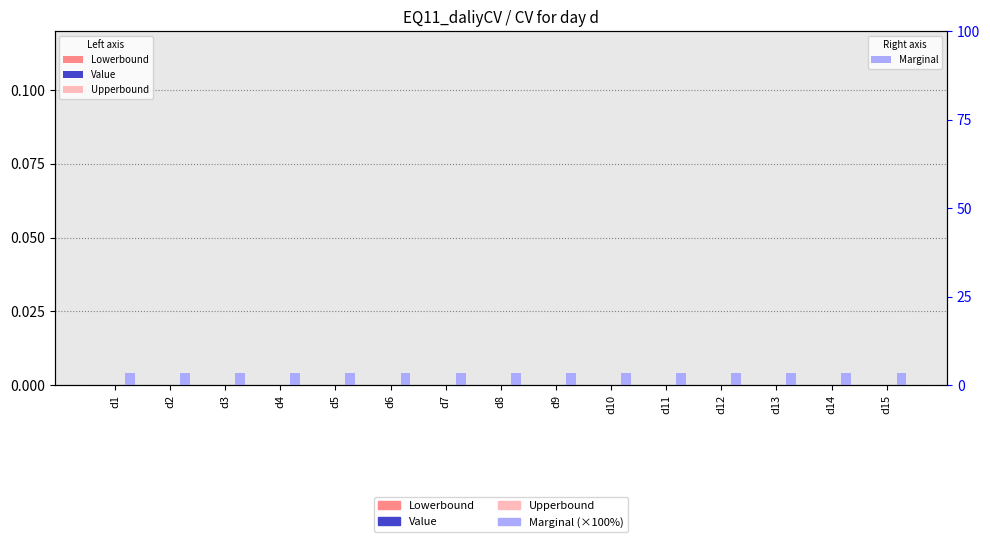

At which label is Upperbound closest to 0?

d1